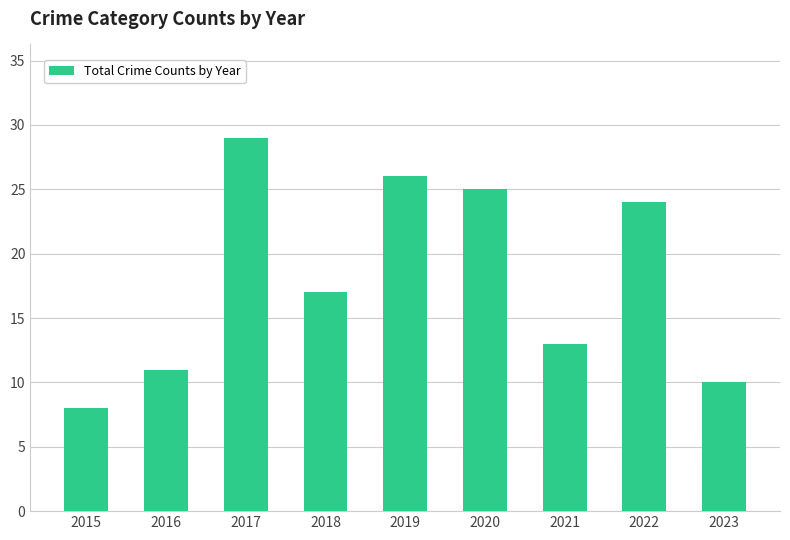

What is the maximum value shown in the chart?

29